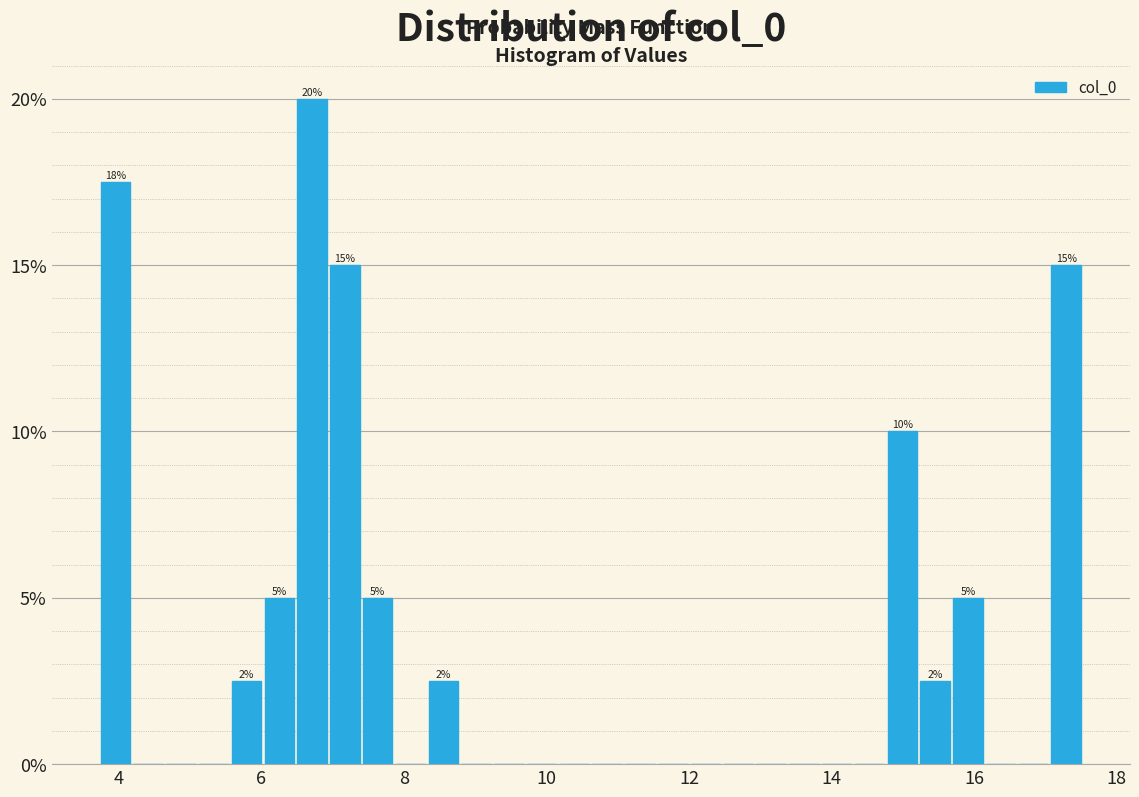

Read against the x-axis, roughly where is the centre of the tallest bar?

6.8